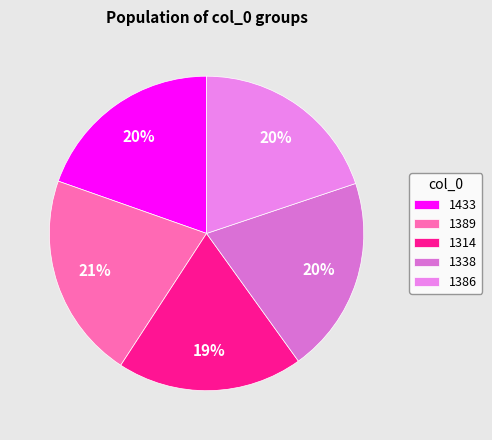

True or false: 1389 accounts for 13% of the total.

False